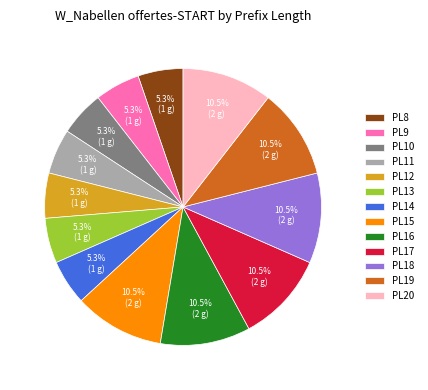

What percentage is NOT represented by PL16?

89.5%